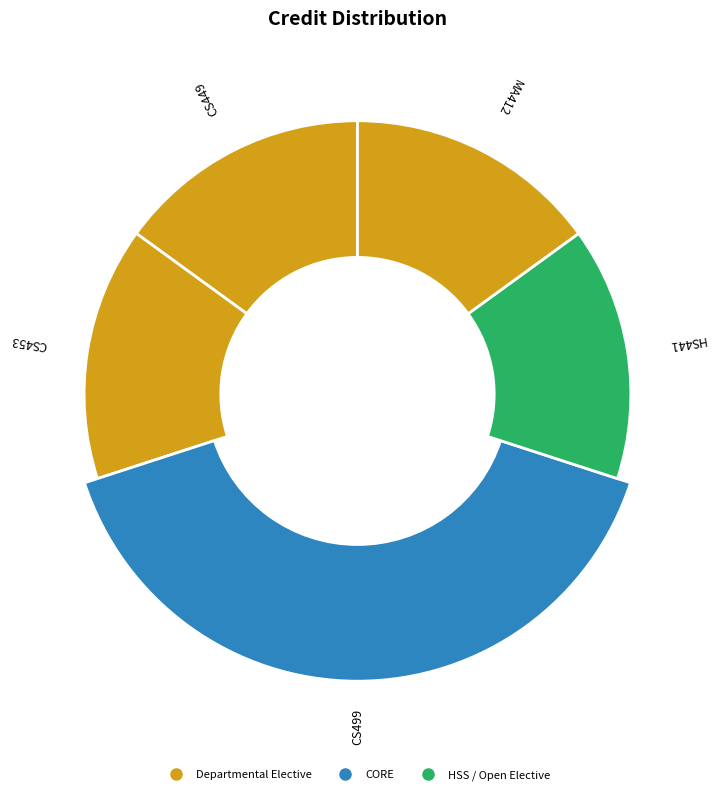

To the nearest percent, what portion does Computer and Network Security represent?

15%